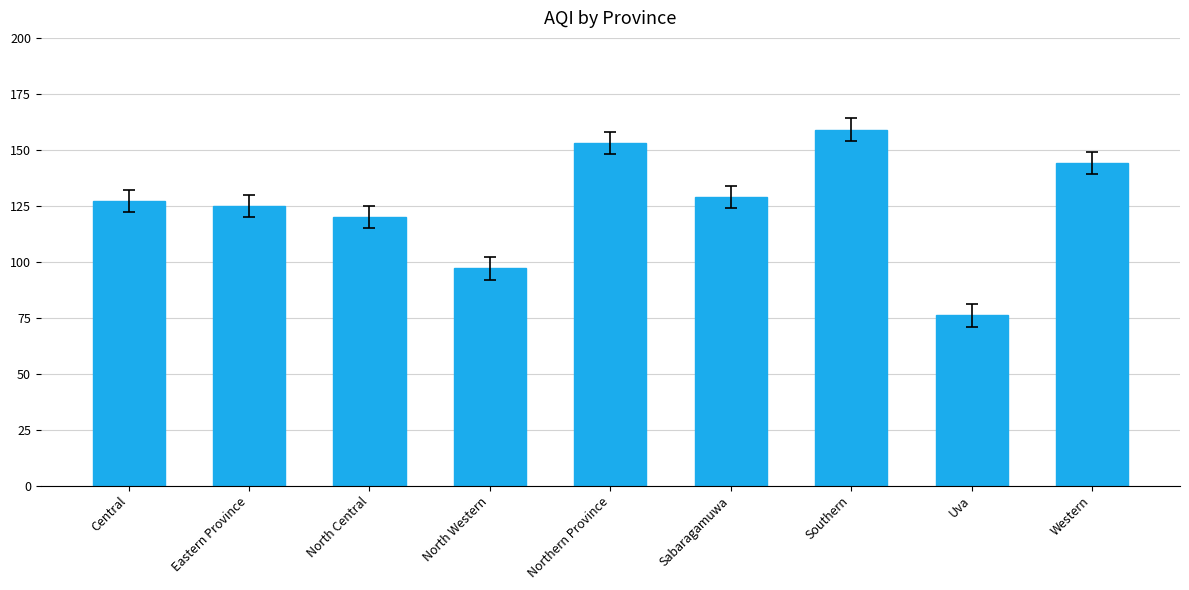

At which category does the chart reach its peak across all series?

Southern